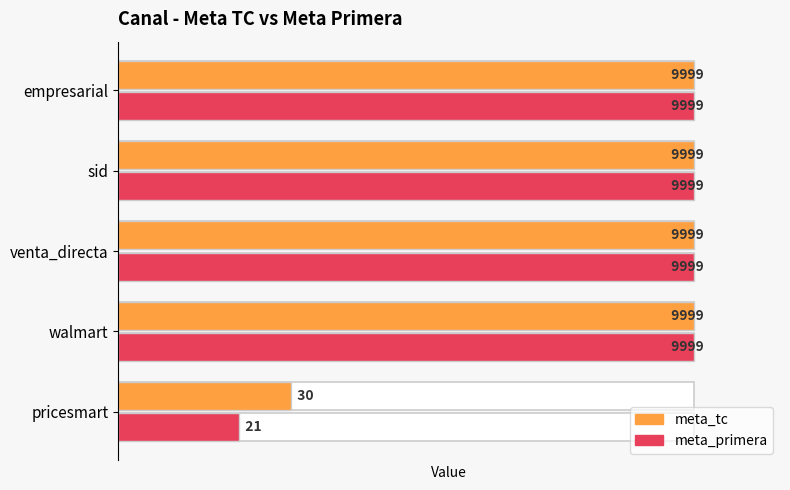

List the series in order of their peak value, lowest first.

meta_tc, meta_primera